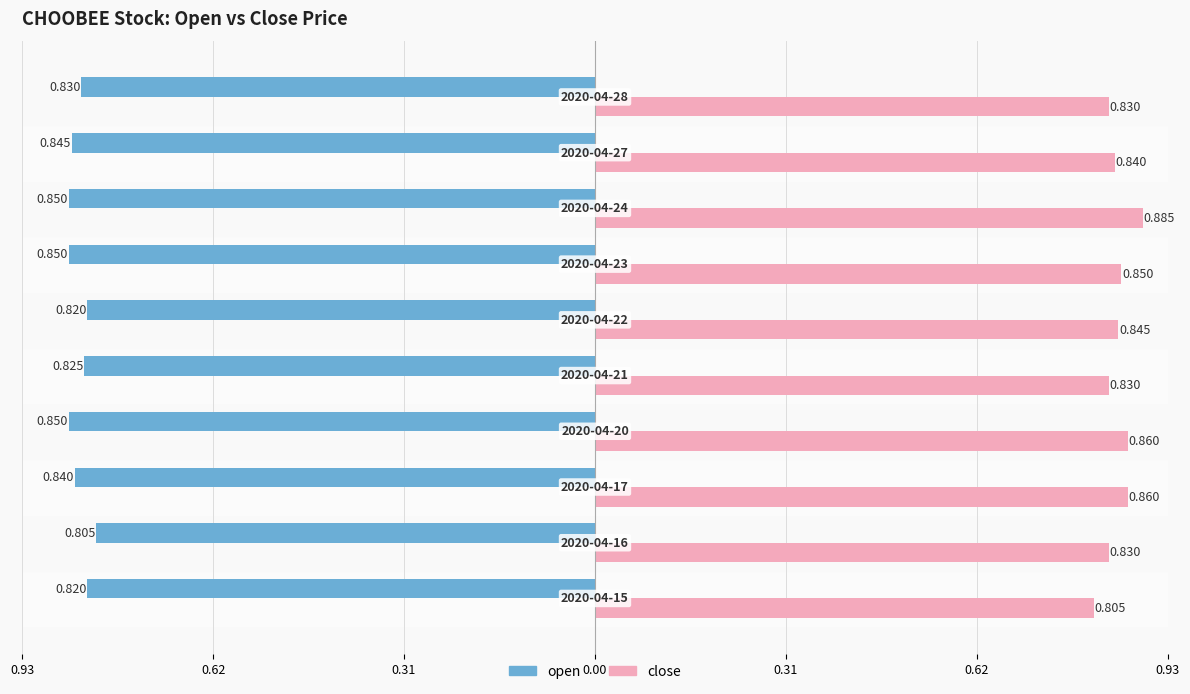

Which series has the largest range (max minus min)?

close